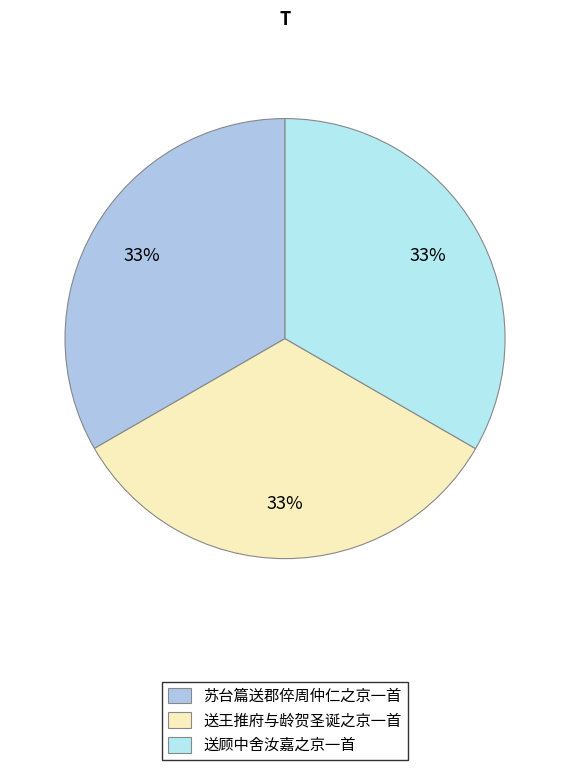

Does any single category account for the majority?

No